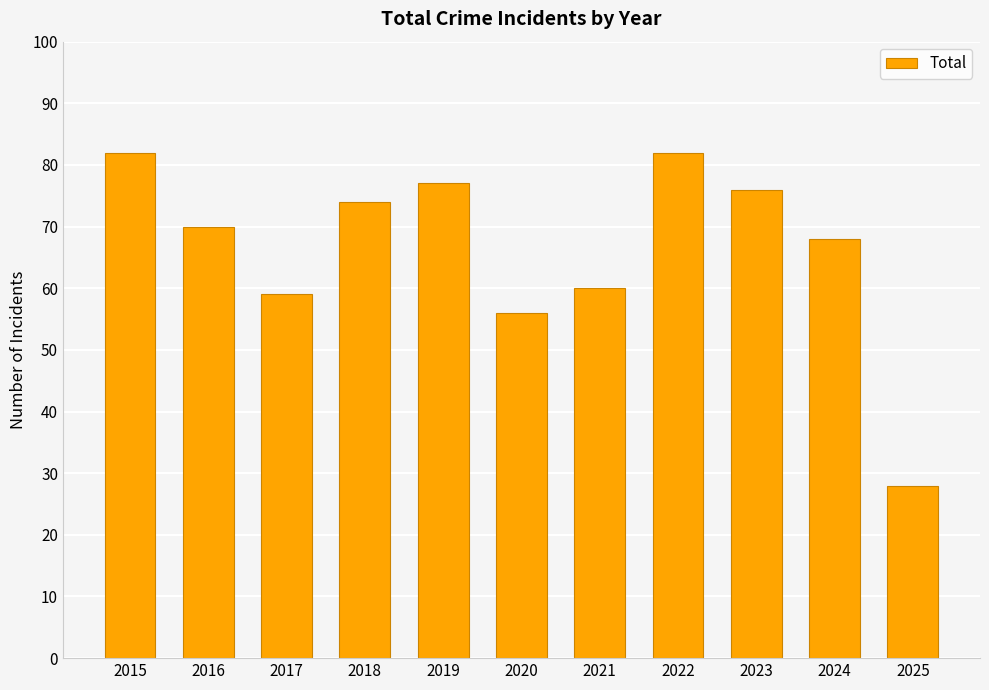

How many bars are there in total?

11